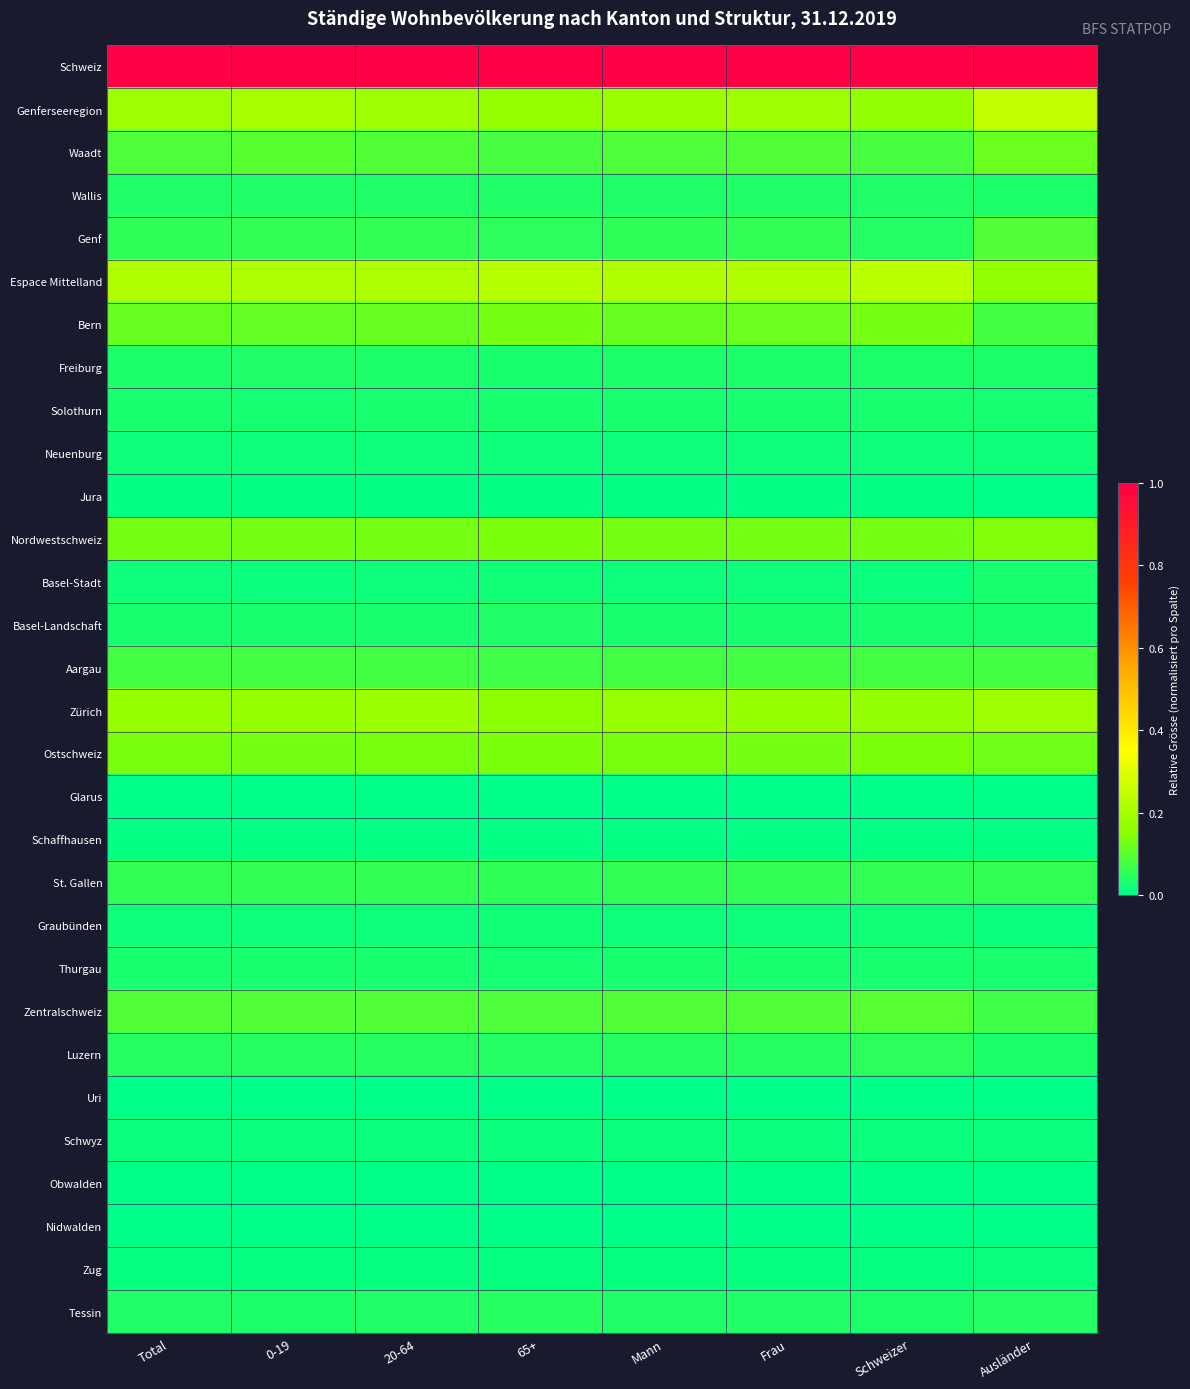

Which series changed the most between 0-19 and Schweizer?

Genferseeregion